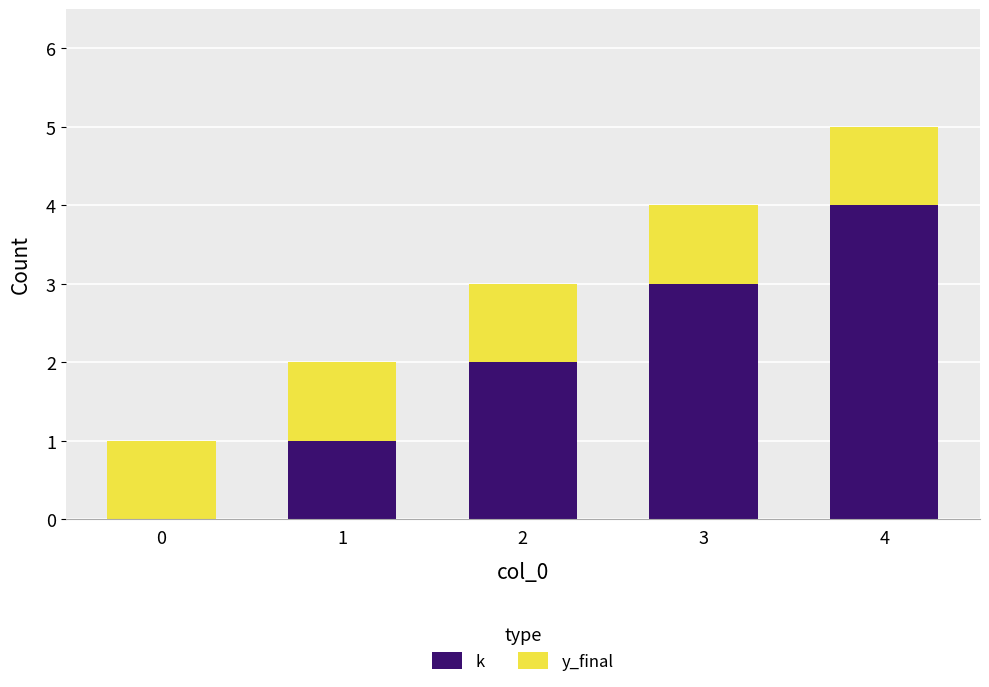

What are all the series names shown in the legend?

k, y_final